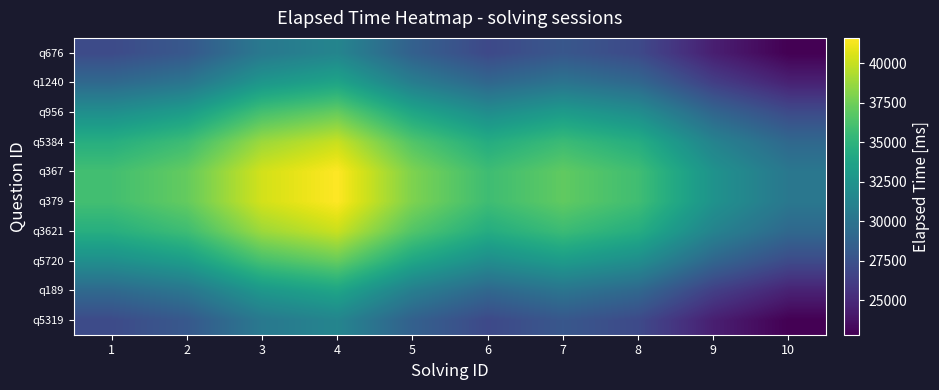

Reading left to right, transcribe all the data shown in this chart.

q5319: 1=27075.7	2=27976.2	3=30387.7	4=31342.1	5=28587.5	6=26946.9	7=27886.1	8=26993.3	9=24407.9	10=22804.6
q189: 1=29200.1	2=30171.2	3=32772.0	4=33801.3	5=30830.6	6=29061.2	7=30074.1	8=29111.3	9=26323.0	10=24593.8
q5720: 1=32135.7	2=33204.5	3=36066.8	4=37199.5	5=33930.2	6=31982.9	7=33097.6	8=32038.0	9=28969.4	10=27066.4
q3621: 1=34595.4	2=35746.1	3=38827.4	4=40046.8	5=36527.2	6=34430.9	7=35631.0	8=34490.3	9=31186.8	10=29138.1
q379: 1=35936.9	2=37132.1	3=40332.9	4=41599.6	5=37943.6	6=35766.0	7=37012.6	8=35827.6	9=32396.1	10=30268.0
q367: 1=35936.9	2=37132.1	3=40332.9	4=41599.6	5=37943.6	6=35766.0	7=37012.6	8=35827.6	9=32396.1	10=30268.0
q5384: 1=34595.4	2=35746.1	3=38827.4	4=40046.8	5=36527.2	6=34430.9	7=35631.0	8=34490.3	9=31186.8	10=29138.1
q956: 1=32135.7	2=33204.5	3=36066.8	4=37199.5	5=33930.2	6=31982.9	7=33097.6	8=32038.0	9=28969.4	10=27066.4
q1240: 1=29200.1	2=30171.2	3=32772.0	4=33801.3	5=30830.6	6=29061.2	7=30074.1	8=29111.3	9=26323.0	10=24593.8
q676: 1=27075.7	2=27976.2	3=30387.7	4=31342.1	5=28587.5	6=26946.9	7=27886.1	8=26993.3	9=24407.9	10=22804.6